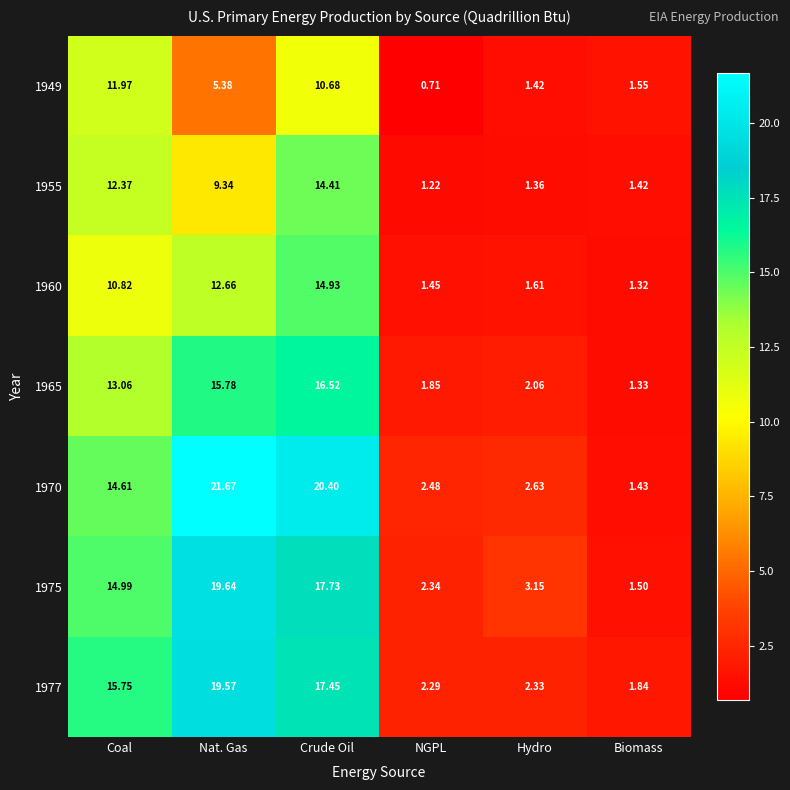

At which category is the sum across all series the highest?

Crude Oil